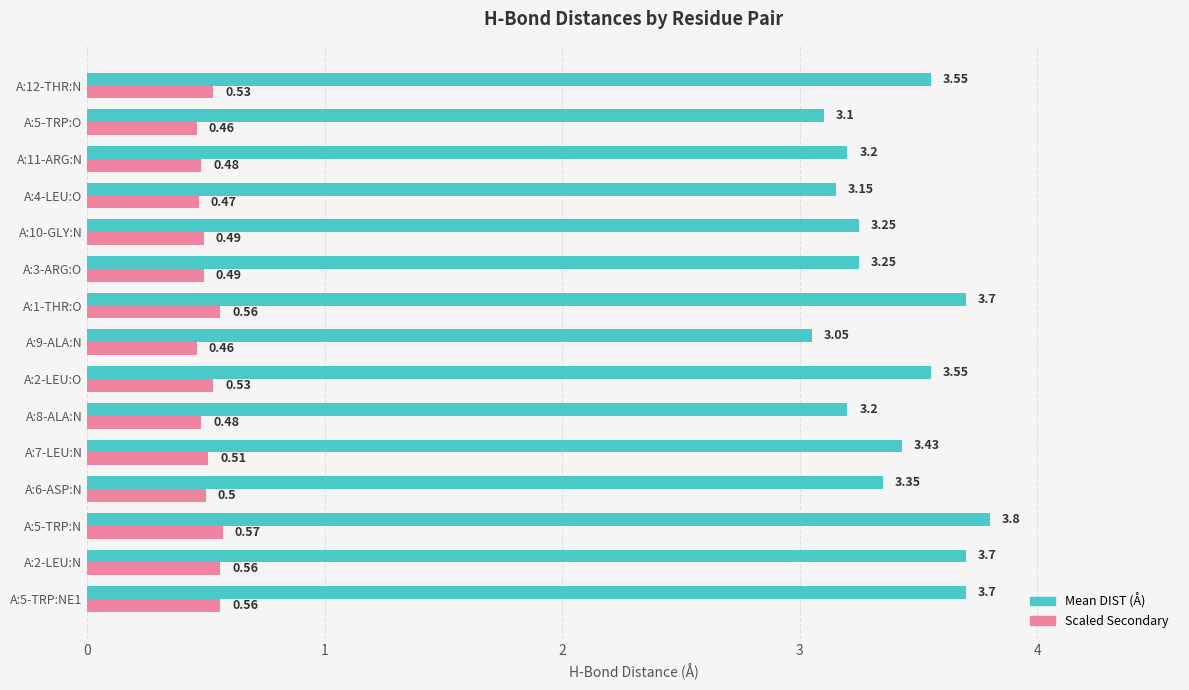

What is the average value of the Scaled Secondary series?

0.5